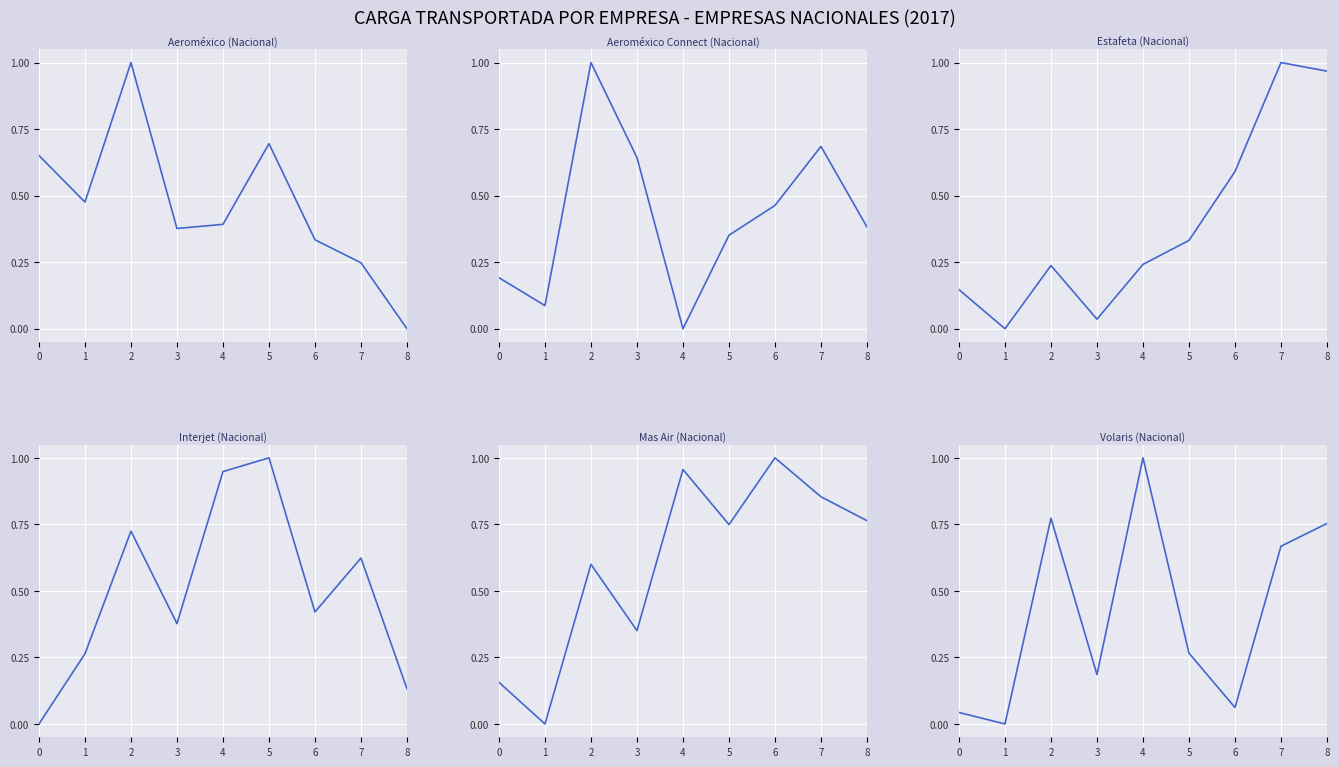

The value of Mas Air (Nacional) at 3 is 0.2. True or false?

False